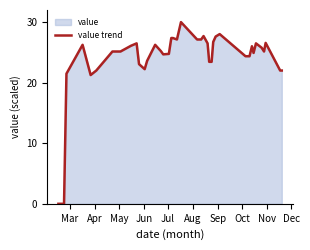

What is the sum of all values?

960.9